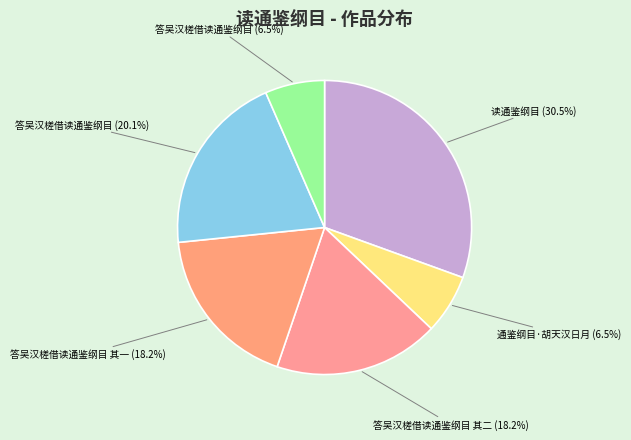

To the nearest percent, what is the difference between the largest and smallest slice percentages?

24%